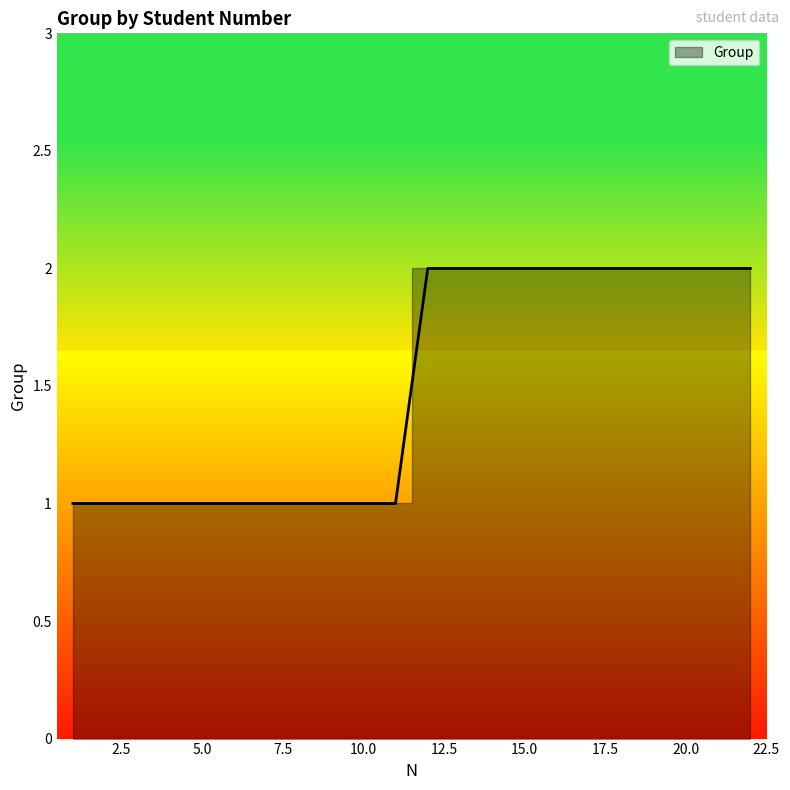

What is the average value?

2